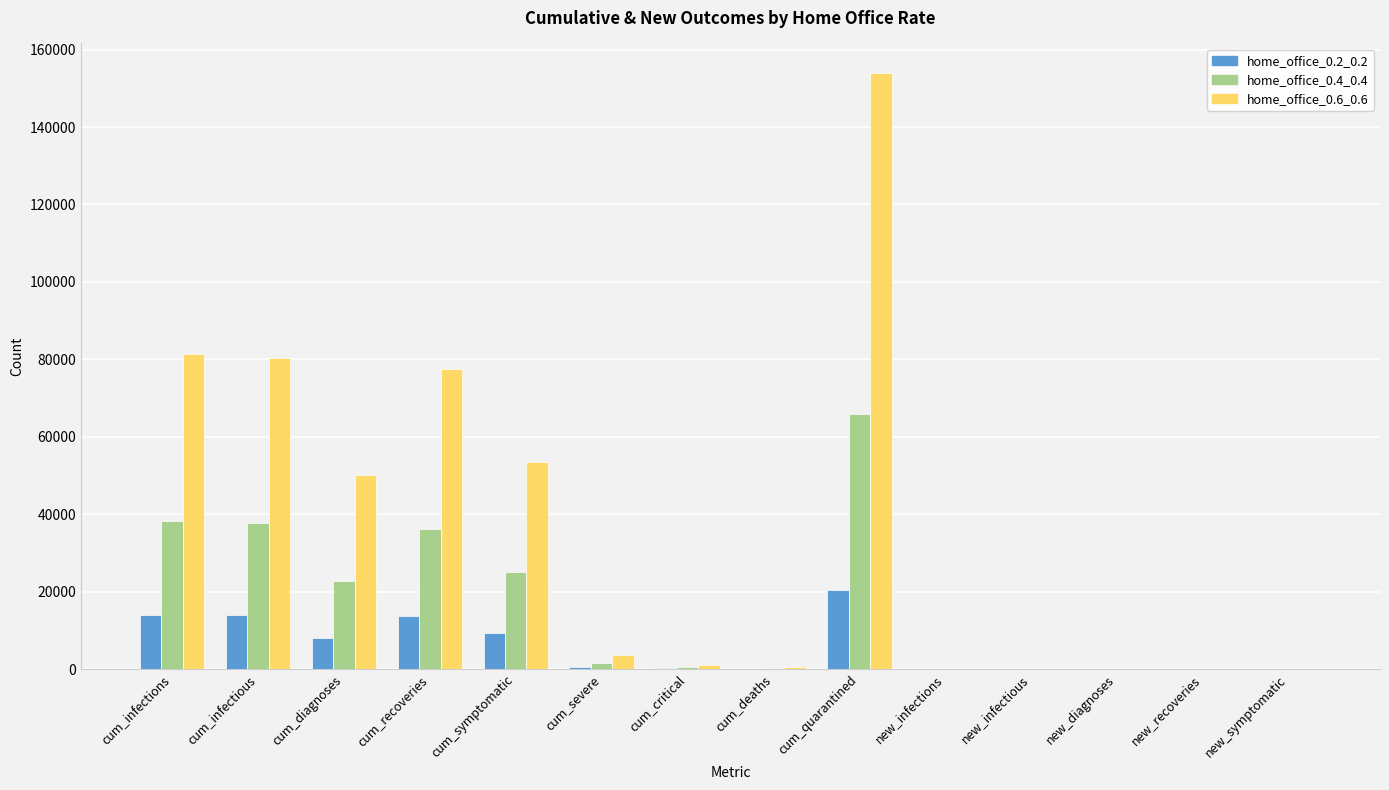

What is the difference between the home_office_0.2_0.2 values at cum_infections and new_diagnoses?

14033